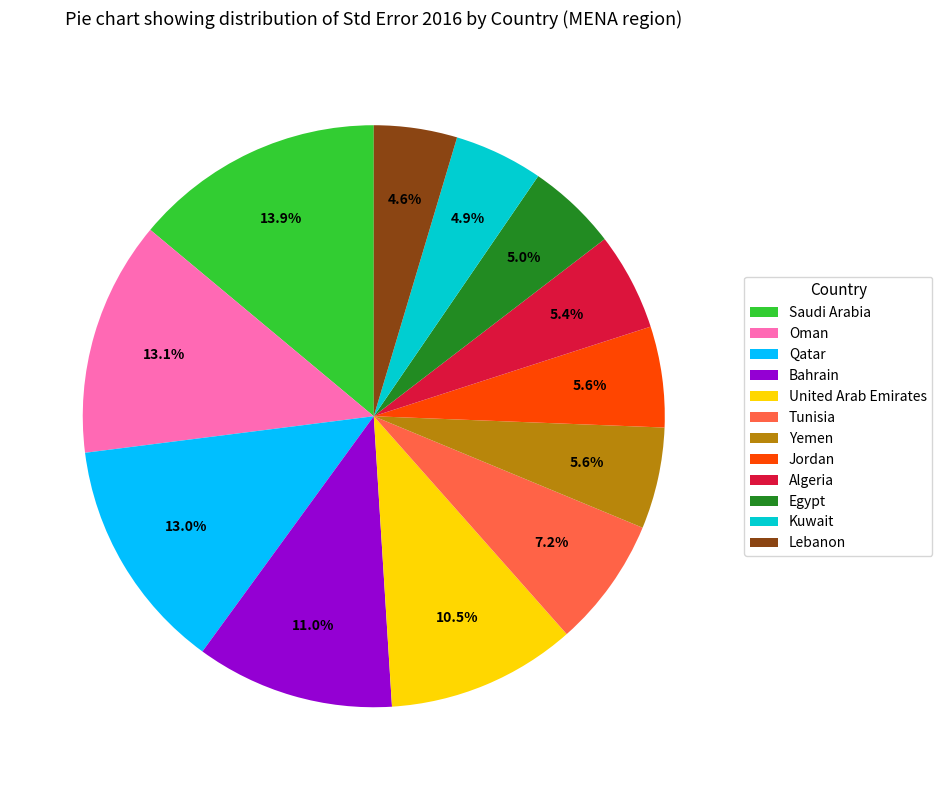

To the nearest percent, what portion does Bahrain represent?

11%